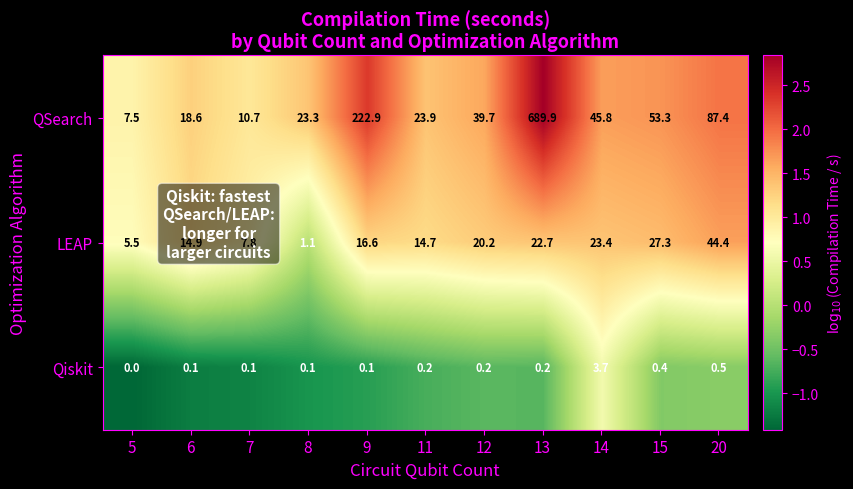

What value does the LEAP series have at 7?

7.8